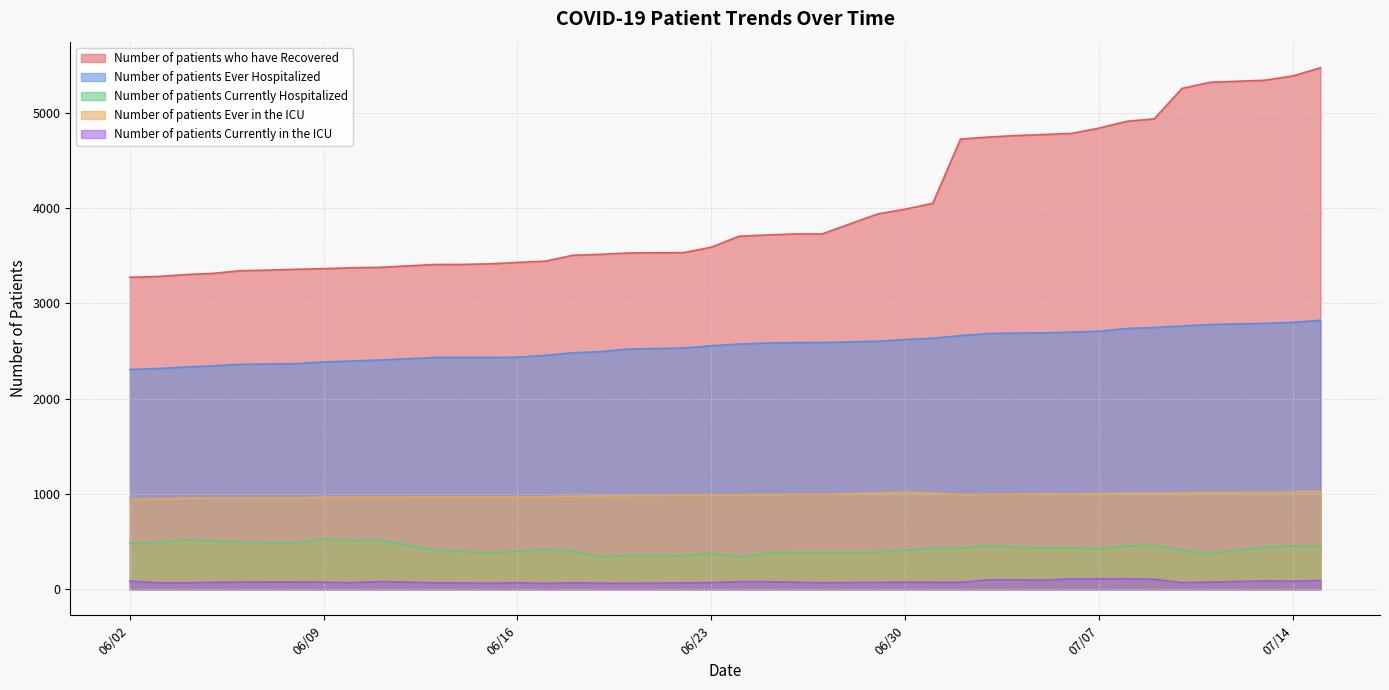

Which series has the widest spread of values?

Number of patients who have Recovered